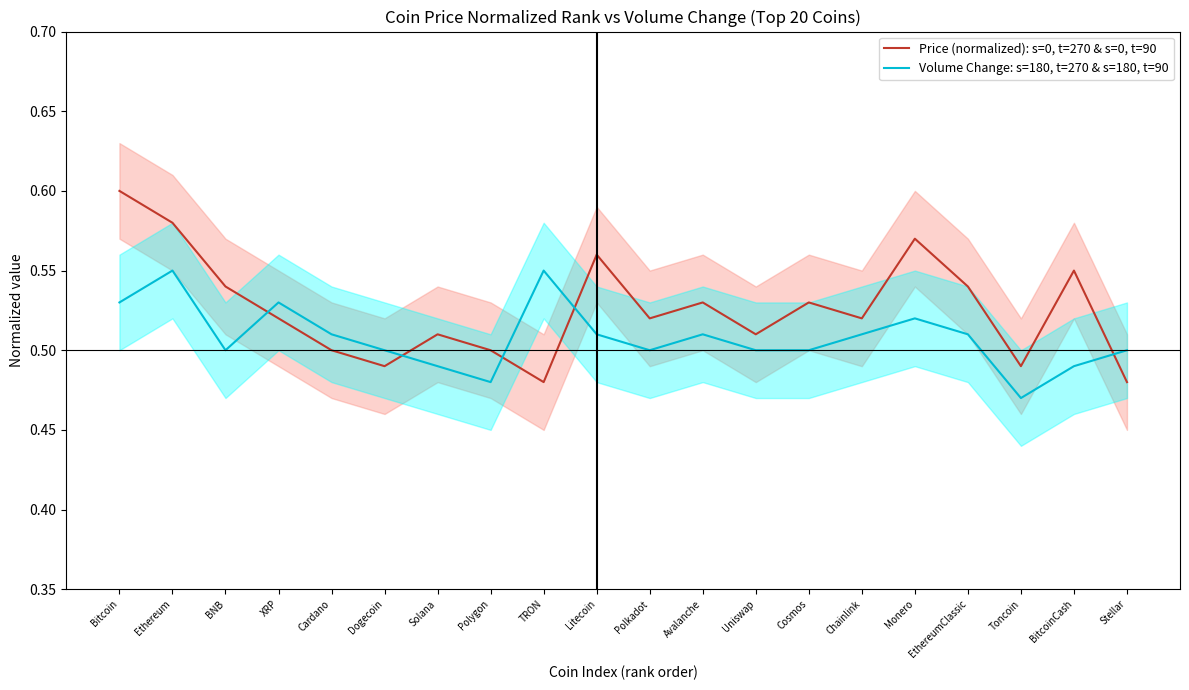

What is the label of the 4th point from the right?

EthereumClassic